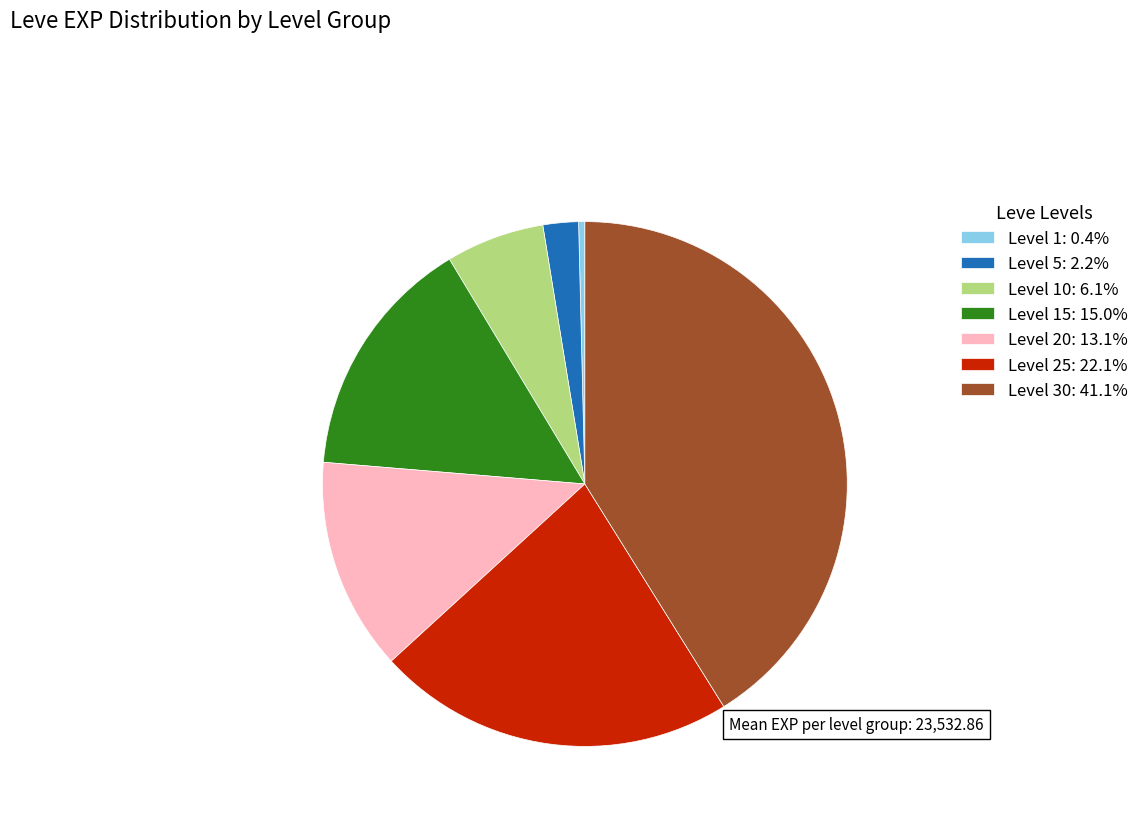

How many segments does this pie chart have?

7